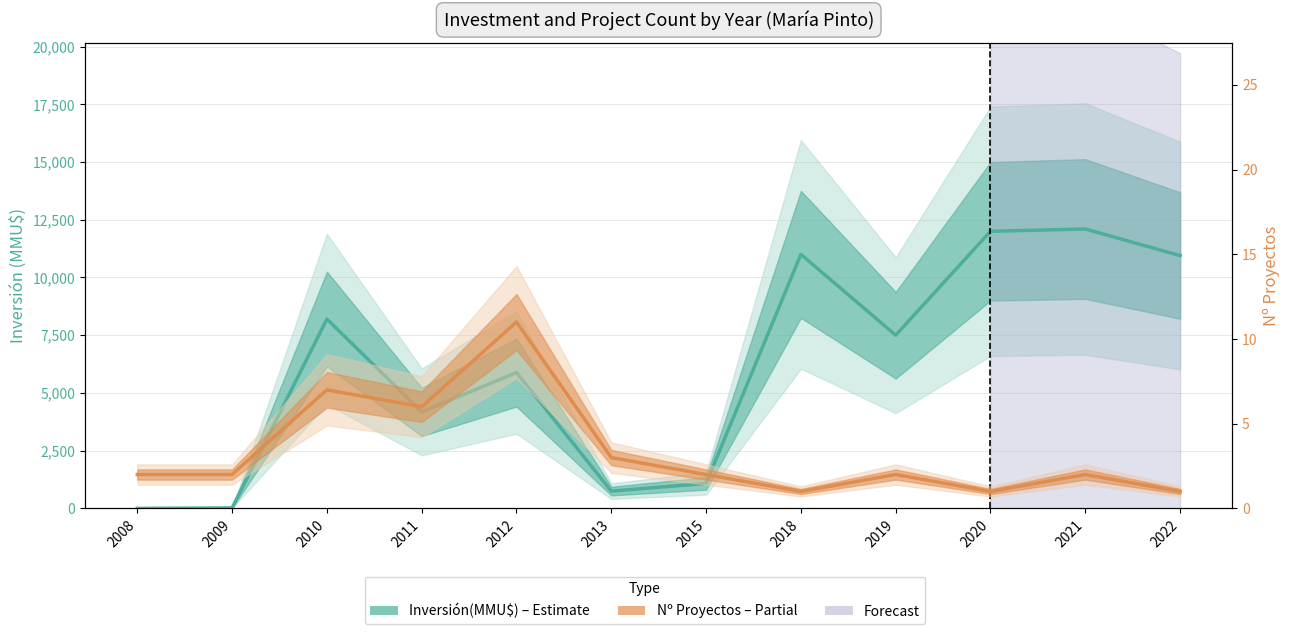

Between 2013 and 2015, which is larger?

2015